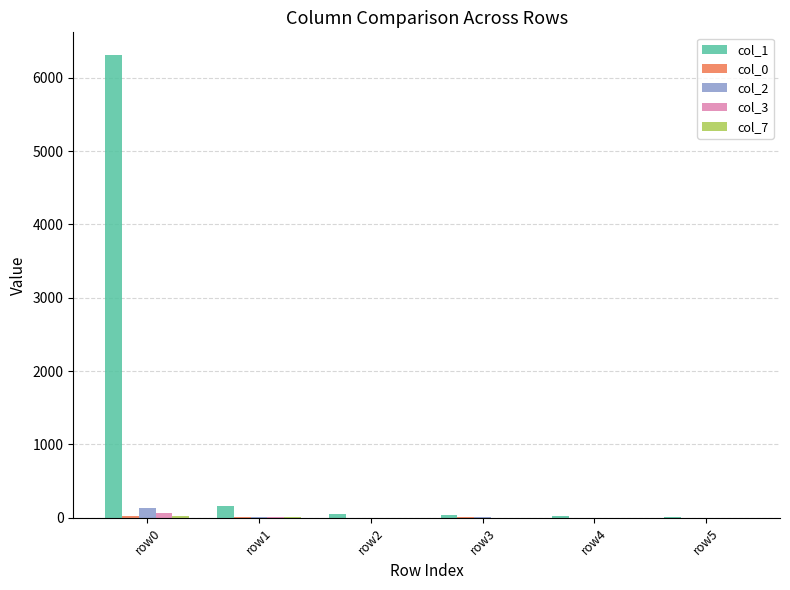

What is the greatest value displayed?

6305